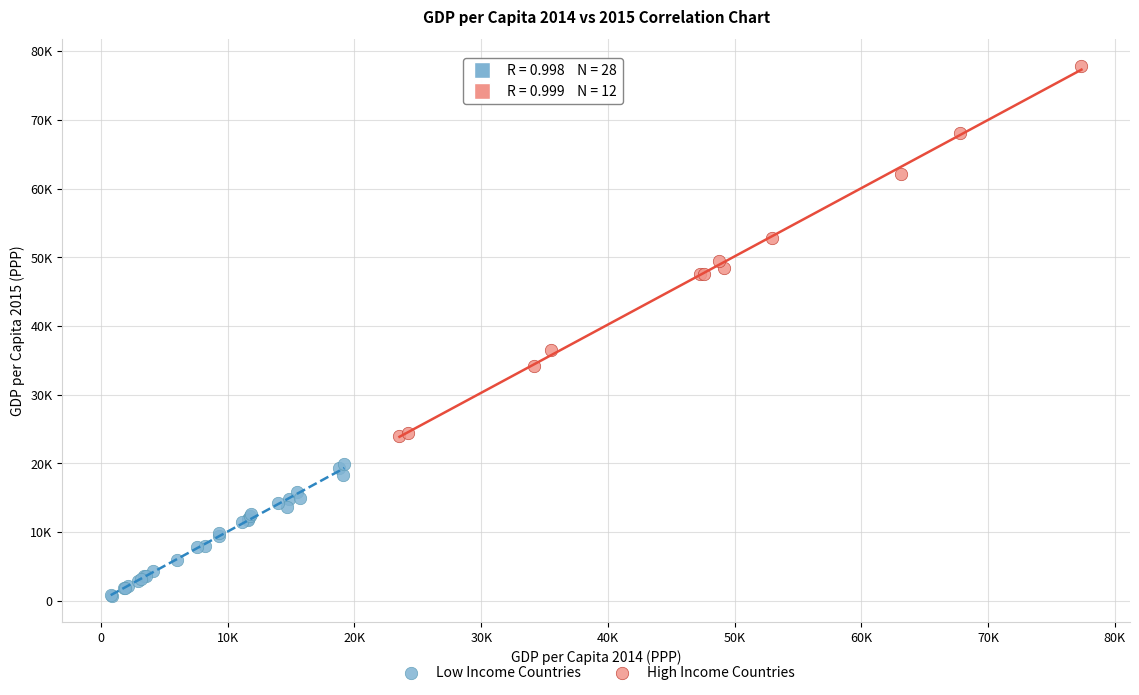

What are all the series names shown in the legend?

Low Income Countries, High Income Countries